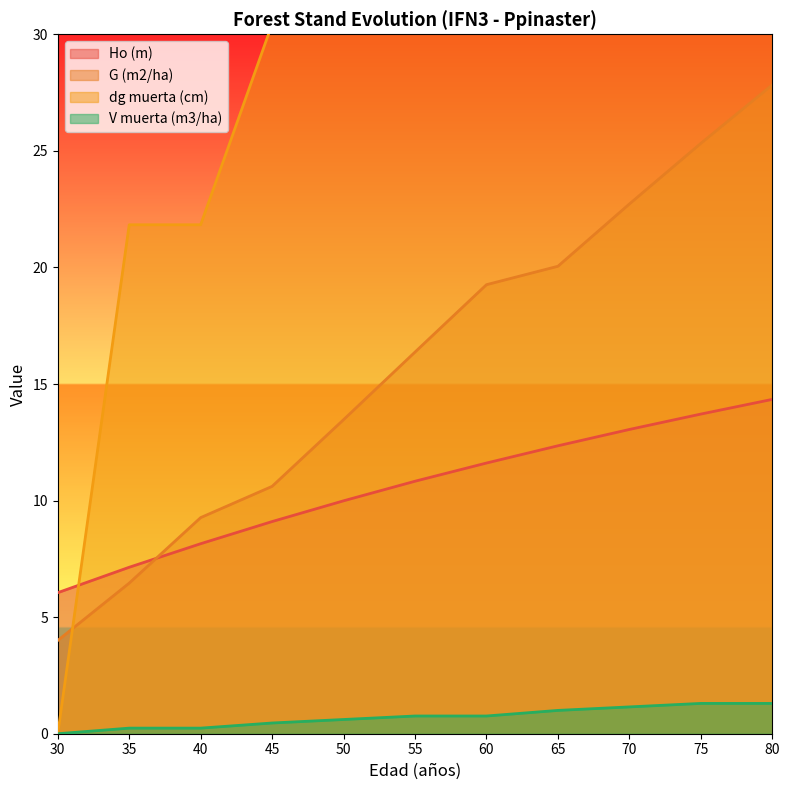

What is the greatest value displayed?

50.1